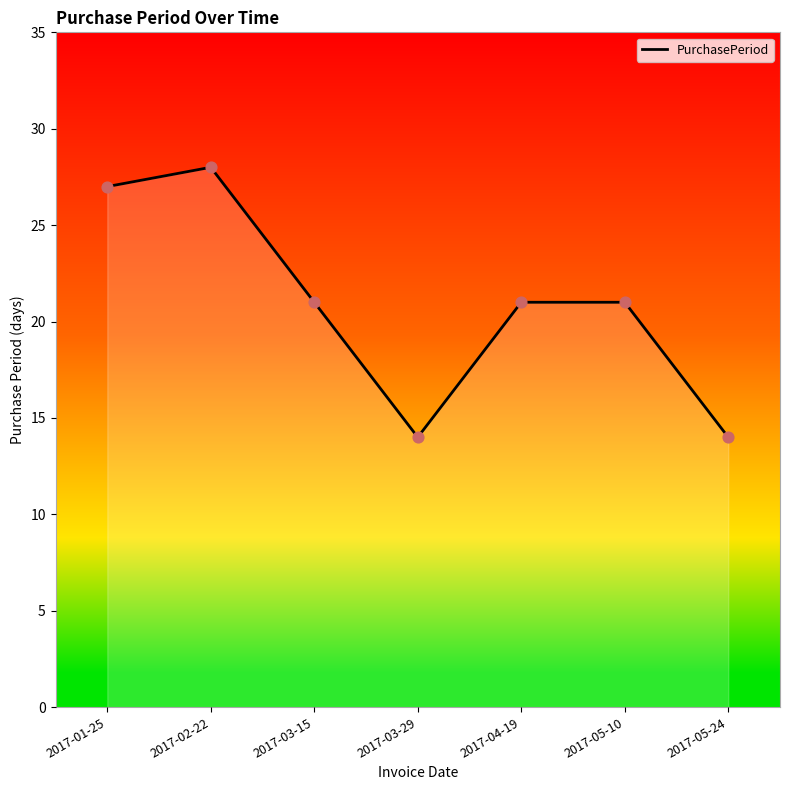

What is the change in value from 2017-03-29 to 2017-04-19?

+7